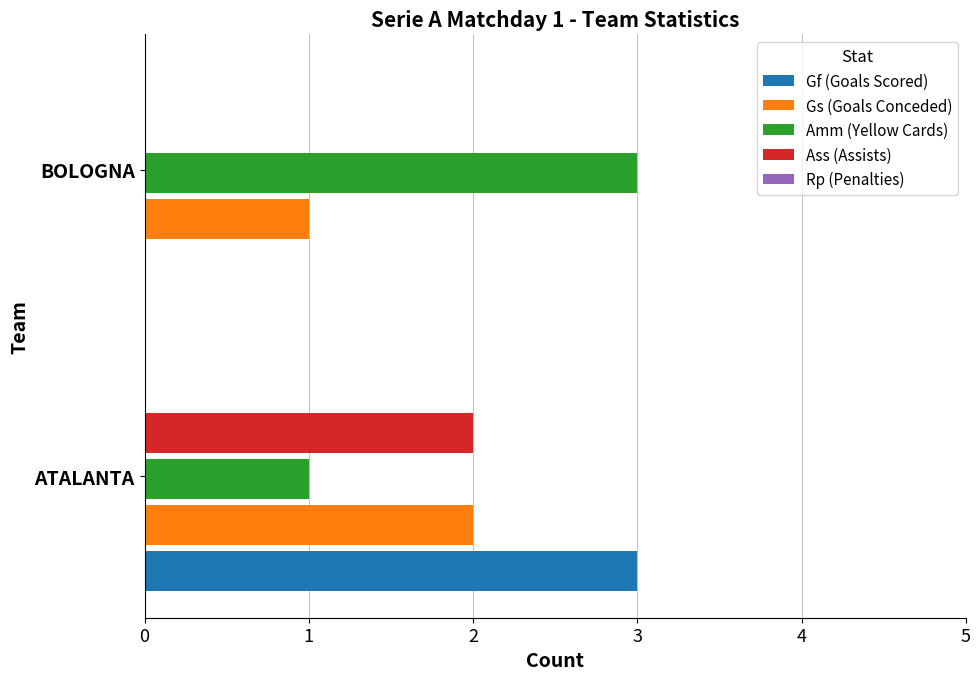

What is the sum of the Gf (Goals Scored) values at BOLOGNA and ATALANTA?

3